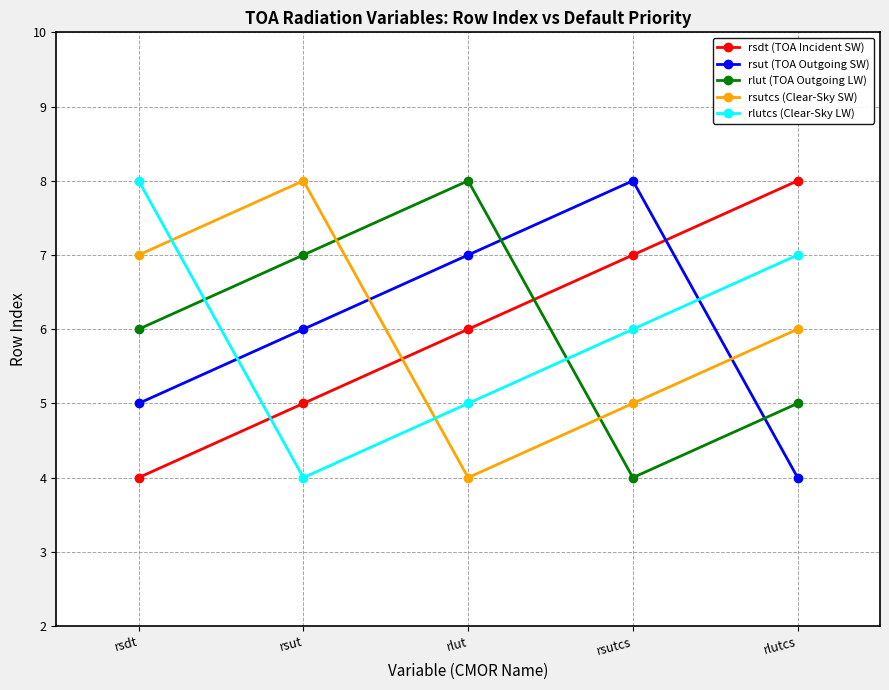

In rlutcs (Clear-Sky LW), how many points are lower than both neighbors (excluding endpoints)?

1